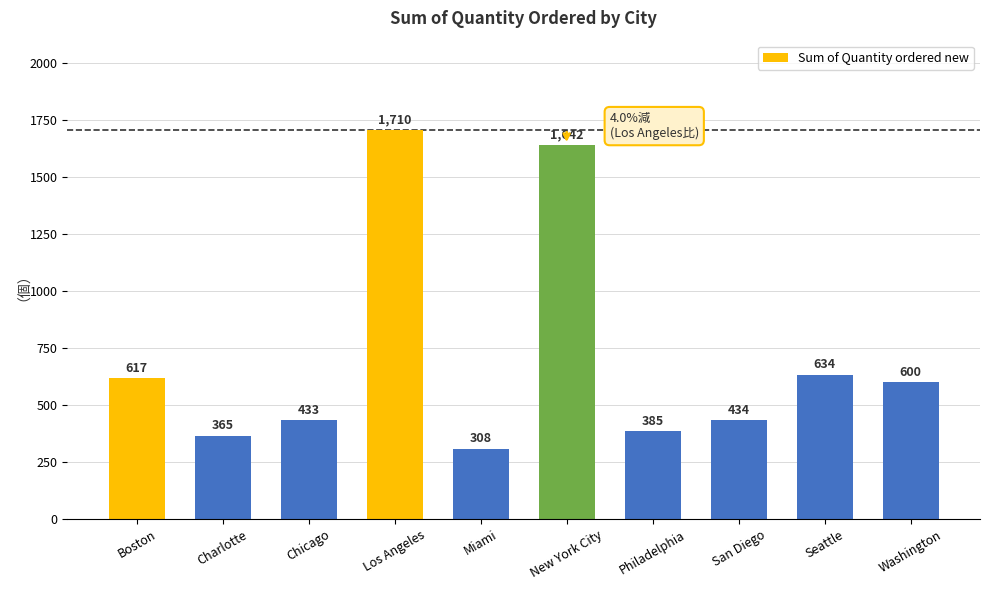

List the labels in order of value, smallest first.

Miami, Charlotte, Philadelphia, Chicago, San Diego, Washington, Boston, Seattle, New York City, Los Angeles